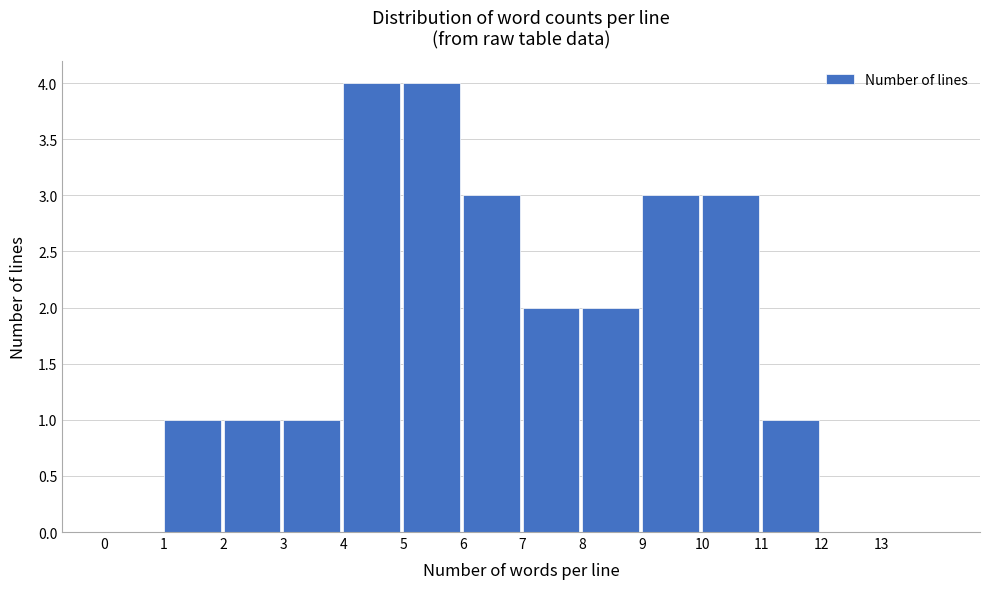

How tall is the bar that spans 5 to 6 on the x-axis? The values are not printed on the chart, so give them approximately, as read against the axis.

4